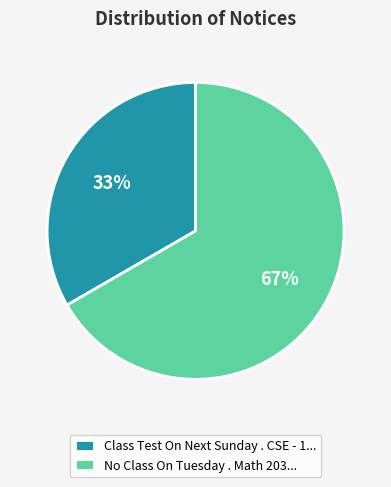

What is the ratio of the value at Class Test On Next Sunday . CSE - 1... to the value at No Class On Tuesday . Math 203...?

0.5